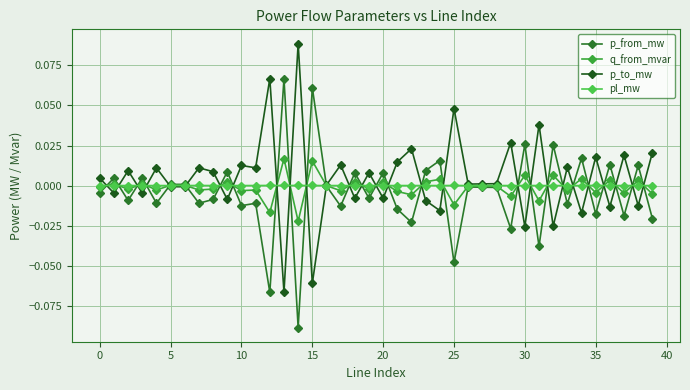

What is the lowest value of the p_to_mw series?

-0.1